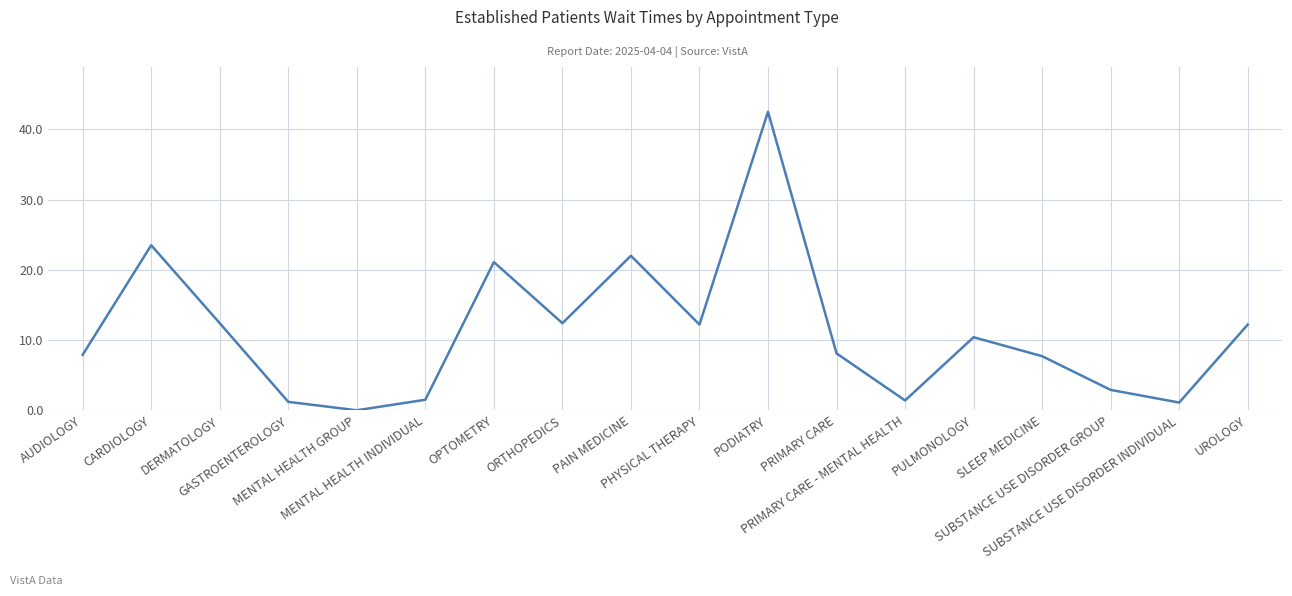

What is the difference between the maximum and minimum values?

42.5